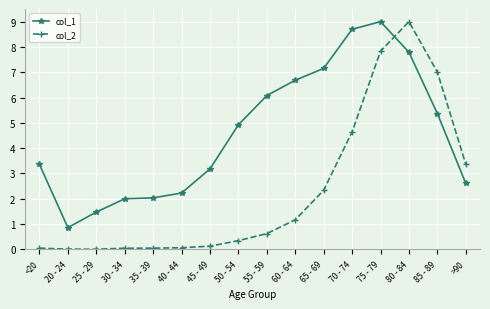

What is the maximum value for col_1?

9.0